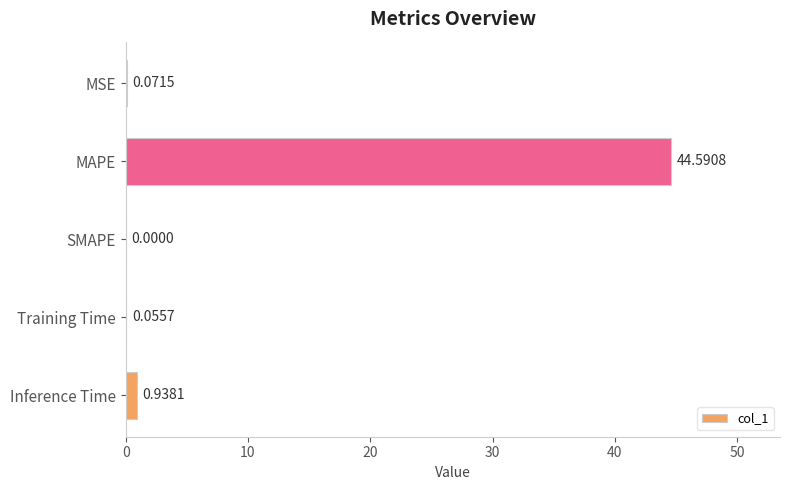

Which has a higher value, MAPE or Inference Time?

MAPE